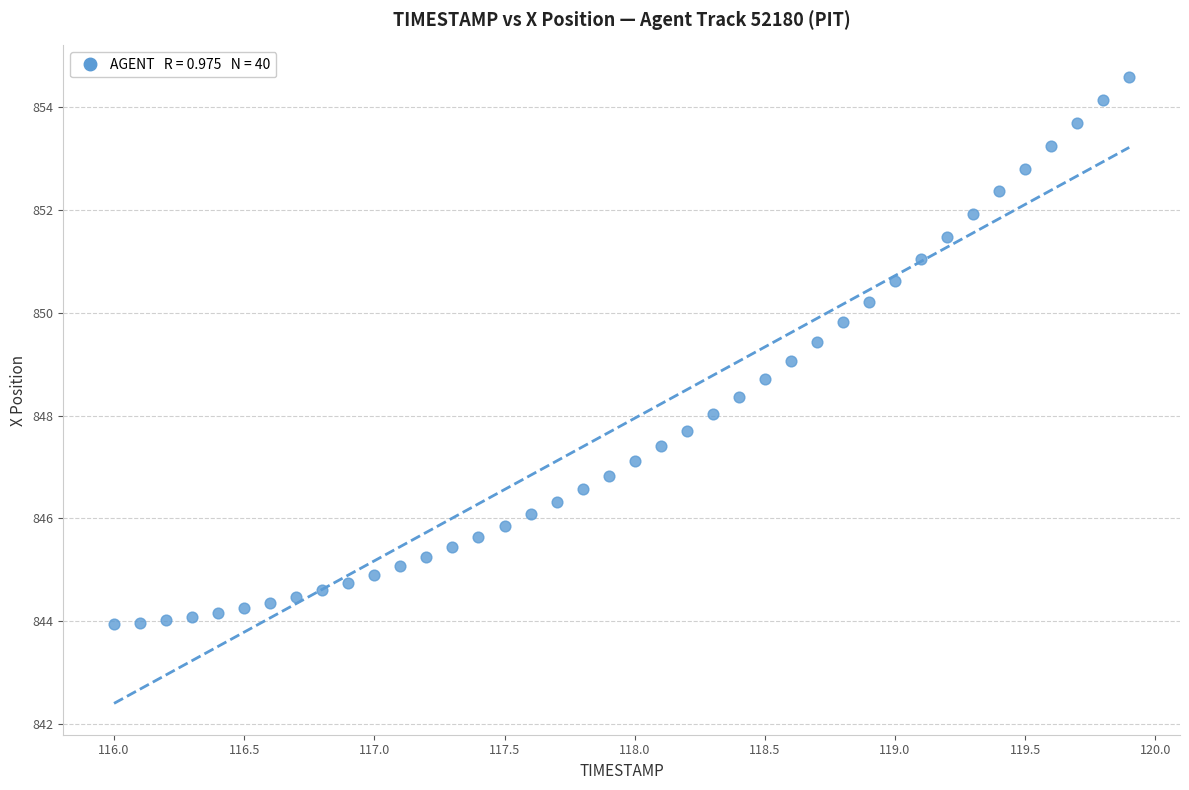

What is the range of Y values (max minus min)?

10.7